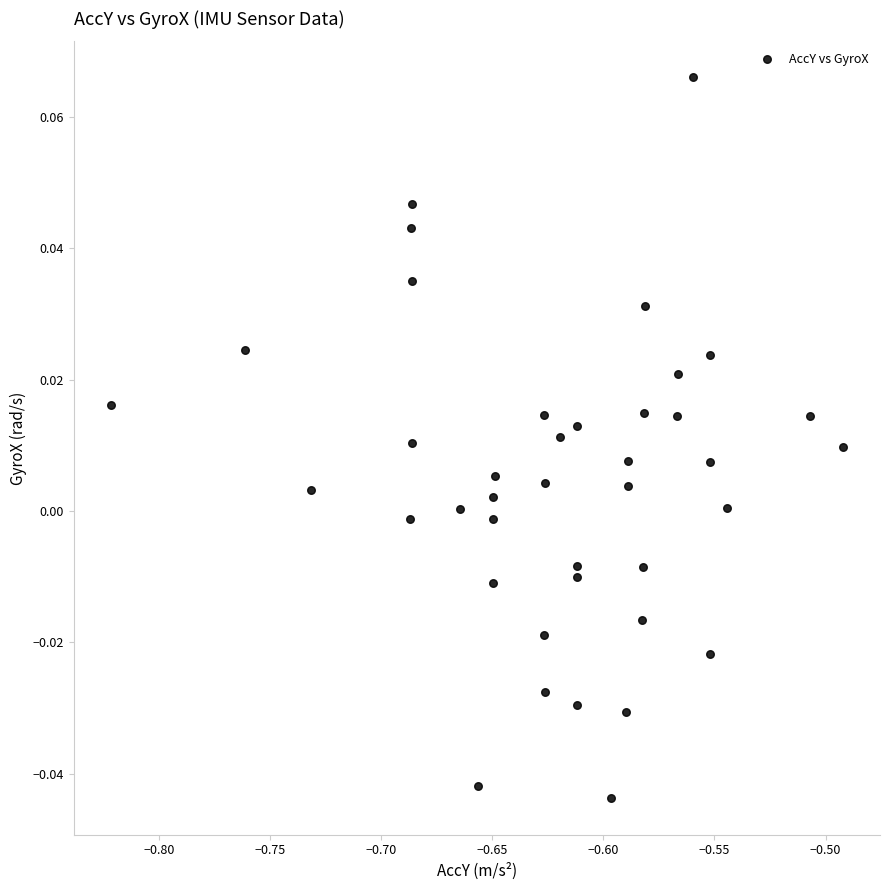

What is the range of X values (max minus min)?

0.3